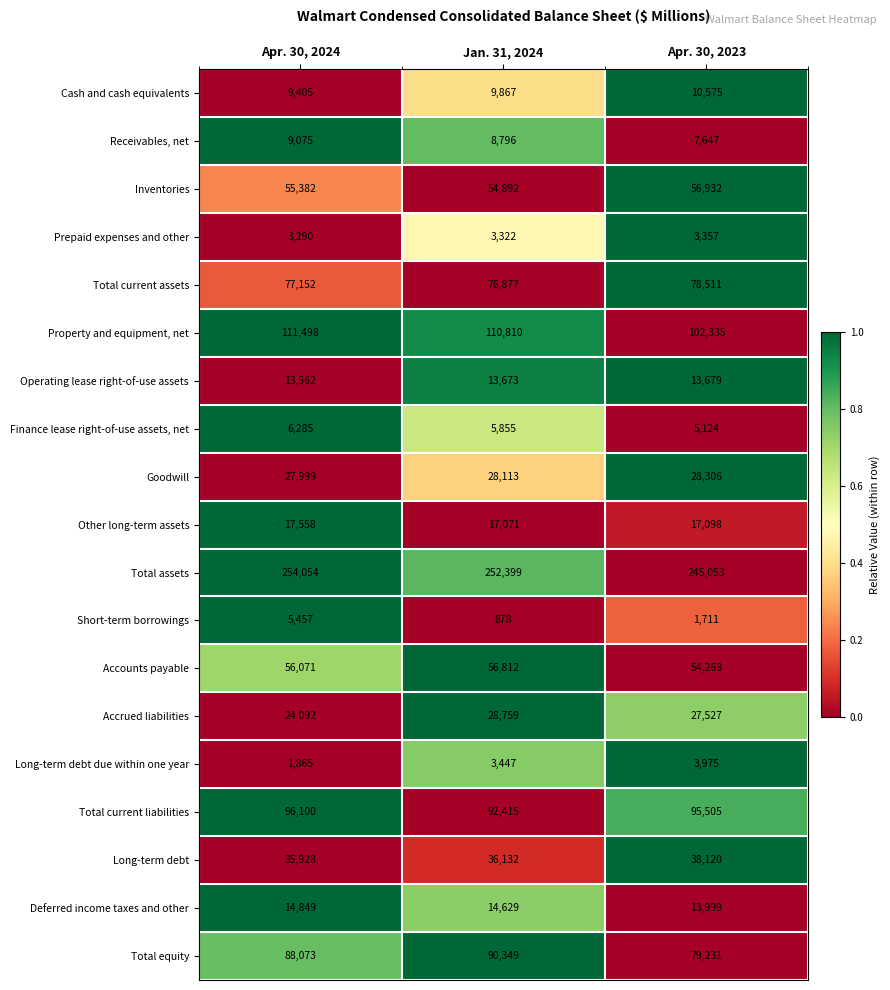

Is the value of Total current liabilities at Apr. 30, 2024 greater than the value of Receivables, net at Jan. 31, 2024?

Yes